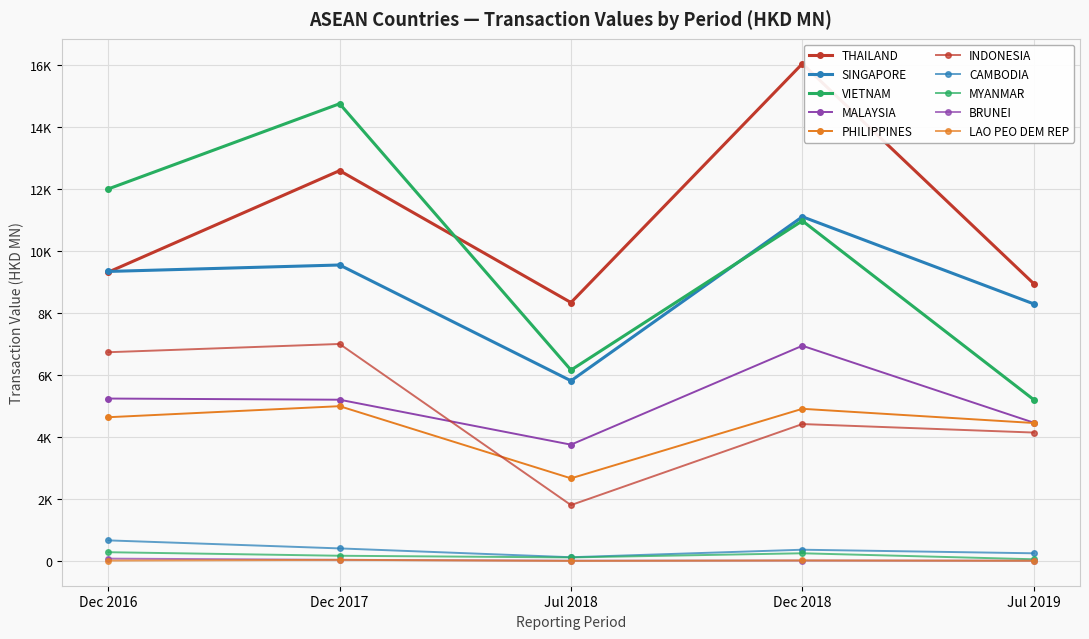

Is this an area chart (filled region under the line)?

No